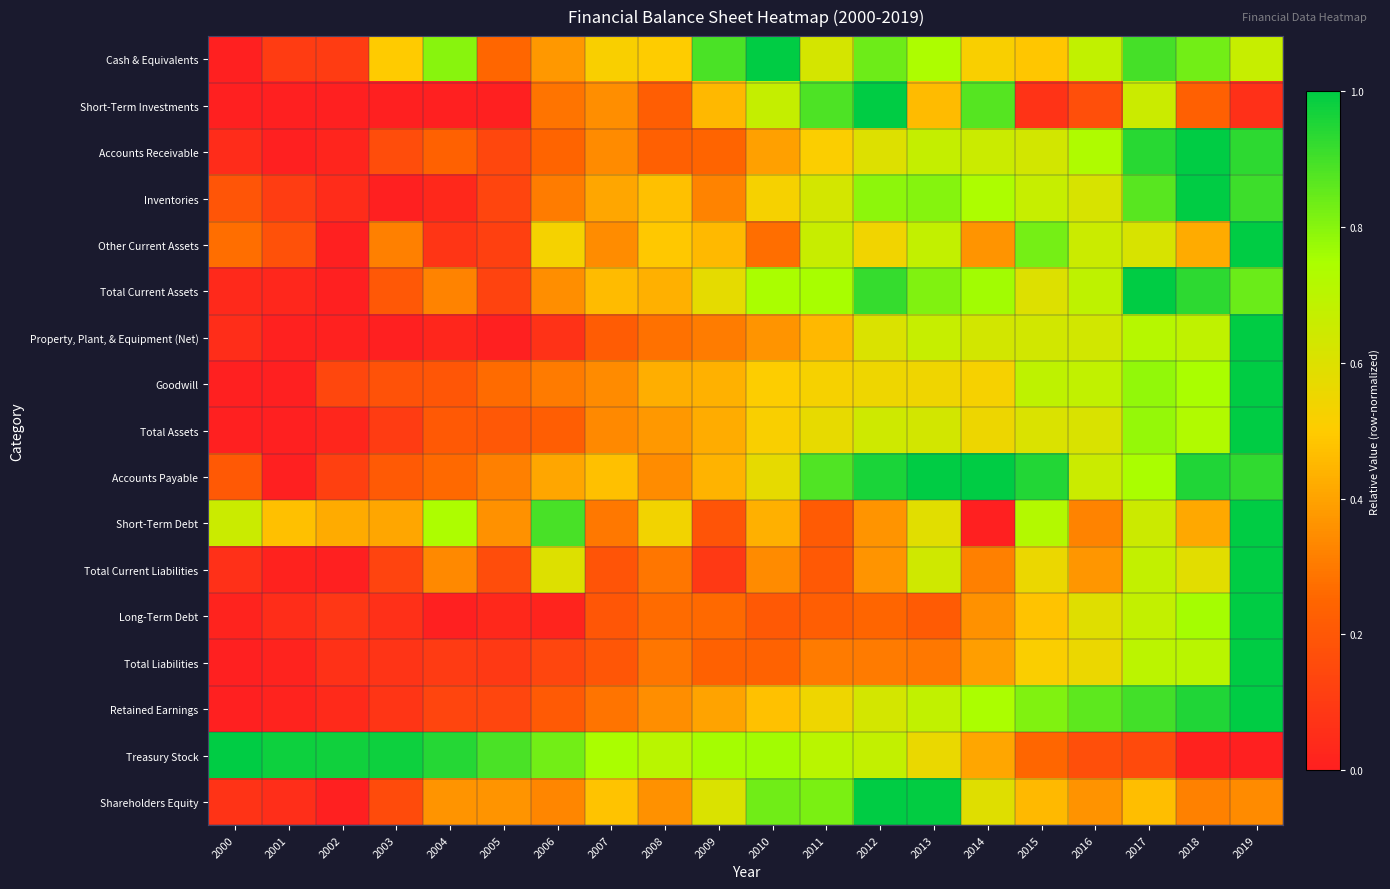

Reading left to right, transcribe all the data shown in this chart.

Cash & Equivalents: 2000=0.0	2001=0.1	2002=0.1	2003=0.5	2004=0.8	2005=0.3	2006=0.4	2007=0.5	2008=0.5	2009=0.9	2010=1.0	2011=0.6	2012=0.8	2013=0.7	2014=0.5	2015=0.5	2016=0.7	2017=0.9	2018=0.8	2019=0.7
Short-Term Investments: 2000=0.0	2001=0.0	2002=0.0	2003=0.0	2004=0.0	2005=0.0	2006=0.3	2007=0.4	2008=0.2	2009=0.5	2010=0.7	2011=0.9	2012=1.0	2013=0.5	2014=0.9	2015=0.1	2016=0.2	2017=0.7	2018=0.2	2019=0.1
Accounts Receivable: 2000=0.0	2001=0.0	2002=0.0	2003=0.2	2004=0.2	2005=0.1	2006=0.2	2007=0.3	2008=0.2	2009=0.2	2010=0.4	2011=0.5	2012=0.6	2013=0.7	2014=0.7	2015=0.6	2016=0.7	2017=0.9	2018=1.0	2019=0.9
Inventories: 2000=0.2	2001=0.1	2002=0.0	2003=0.0	2004=0.0	2005=0.1	2006=0.3	2007=0.4	2008=0.5	2009=0.3	2010=0.5	2011=0.6	2012=0.8	2013=0.8	2014=0.7	2015=0.7	2016=0.6	2017=0.9	2018=1.0	2019=0.9
Other Current Assets: 2000=0.3	2001=0.2	2002=0.0	2003=0.3	2004=0.1	2005=0.1	2006=0.5	2007=0.3	2008=0.5	2009=0.5	2010=0.3	2011=0.7	2012=0.5	2013=0.7	2014=0.4	2015=0.8	2016=0.7	2017=0.6	2018=0.4	2019=1.0
Total Current Assets: 2000=0.0	2001=0.0	2002=0.0	2003=0.2	2004=0.3	2005=0.1	2006=0.4	2007=0.5	2008=0.4	2009=0.6	2010=0.7	2011=0.8	2012=0.9	2013=0.8	2014=0.8	2015=0.6	2016=0.7	2017=1.0	2018=0.9	2019=0.8
Property, Plant, & Equipment (Net): 2000=0.1	2001=0.0	2002=0.0	2003=0.0	2004=0.0	2005=0.0	2006=0.1	2007=0.2	2008=0.3	2009=0.3	2010=0.4	2011=0.5	2012=0.6	2013=0.7	2014=0.6	2015=0.6	2016=0.6	2017=0.7	2018=0.7	2019=1.0
Goodwill: 2000=0.0	2001=0.0	2002=0.1	2003=0.2	2004=0.2	2005=0.3	2006=0.3	2007=0.3	2008=0.4	2009=0.4	2010=0.5	2011=0.5	2012=0.5	2013=0.5	2014=0.5	2015=0.7	2016=0.7	2017=0.8	2018=0.7	2019=1.0
Total Assets: 2000=0.0	2001=0.0	2002=0.0	2003=0.1	2004=0.2	2005=0.2	2006=0.2	2007=0.3	2008=0.4	2009=0.4	2010=0.5	2011=0.6	2012=0.6	2013=0.6	2014=0.6	2015=0.6	2016=0.6	2017=0.8	2018=0.7	2019=1.0
Accounts Payable: 2000=0.2	2001=0.0	2002=0.1	2003=0.2	2004=0.3	2005=0.3	2006=0.4	2007=0.5	2008=0.3	2009=0.4	2010=0.6	2011=0.9	2012=1.0	2013=1.0	2014=1.0	2015=0.9	2016=0.7	2017=0.7	2018=0.9	2019=0.9
Short-Term Debt: 2000=0.7	2001=0.5	2002=0.4	2003=0.4	2004=0.7	2005=0.4	2006=0.9	2007=0.3	2008=0.5	2009=0.2	2010=0.4	2011=0.2	2012=0.4	2013=0.6	2014=0.0	2015=0.7	2016=0.3	2017=0.6	2018=0.4	2019=1.0
Total Current Liabilities: 2000=0.1	2001=0.0	2002=0.0	2003=0.1	2004=0.3	2005=0.2	2006=0.6	2007=0.2	2008=0.3	2009=0.1	2010=0.3	2011=0.2	2012=0.4	2013=0.6	2014=0.3	2015=0.6	2016=0.4	2017=0.7	2018=0.6	2019=1.0
Long-Term Debt: 2000=0.0	2001=0.0	2002=0.1	2003=0.1	2004=0.0	2005=0.0	2006=0.0	2007=0.2	2008=0.3	2009=0.3	2010=0.2	2011=0.2	2012=0.2	2013=0.2	2014=0.4	2015=0.5	2016=0.6	2017=0.7	2018=0.8	2019=1.0
Total Liabilities: 2000=0.0	2001=0.0	2002=0.1	2003=0.1	2004=0.1	2005=0.1	2006=0.1	2007=0.2	2008=0.3	2009=0.2	2010=0.2	2011=0.3	2012=0.3	2013=0.3	2014=0.4	2015=0.5	2016=0.6	2017=0.7	2018=0.7	2019=1.0
Retained Earnings: 2000=0.0	2001=0.0	2002=0.0	2003=0.1	2004=0.1	2005=0.1	2006=0.2	2007=0.3	2008=0.3	2009=0.4	2010=0.5	2011=0.5	2012=0.6	2013=0.7	2014=0.7	2015=0.8	2016=0.9	2017=0.9	2018=1.0	2019=1.0
Treasury Stock: 2000=1.0	2001=1.0	2002=1.0	2003=1.0	2004=0.9	2005=0.9	2006=0.8	2007=0.7	2008=0.7	2009=0.8	2010=0.8	2011=0.7	2012=0.7	2013=0.6	2014=0.4	2015=0.3	2016=0.2	2017=0.2	2018=0.0	2019=0.0
Shareholders Equity: 2000=0.1	2001=0.1	2002=0.0	2003=0.2	2004=0.4	2005=0.4	2006=0.3	2007=0.5	2008=0.4	2009=0.6	2010=0.8	2011=0.8	2012=1.0	2013=1.0	2014=0.6	2015=0.5	2016=0.4	2017=0.5	2018=0.3	2019=0.3